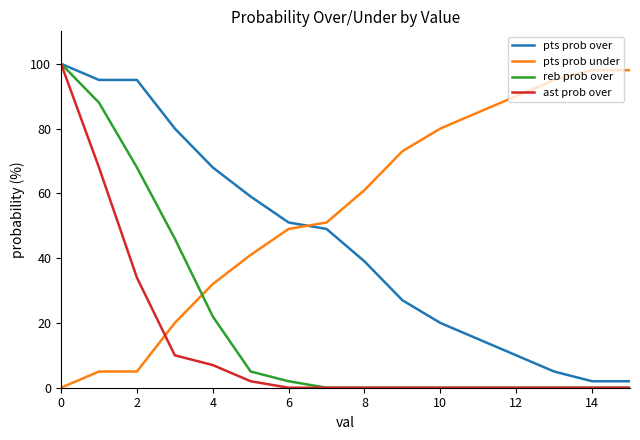

What is the highest value of the pts prob over series?

100